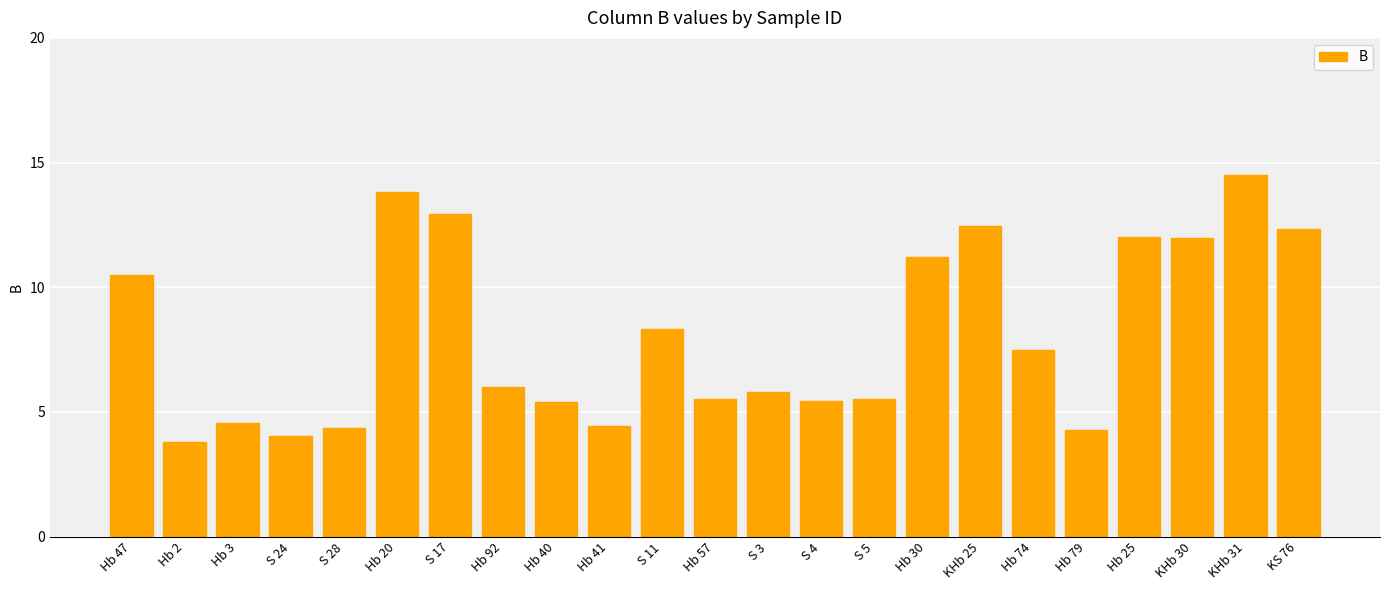

Is it true that the value at Hb 47 is 10.5?

True